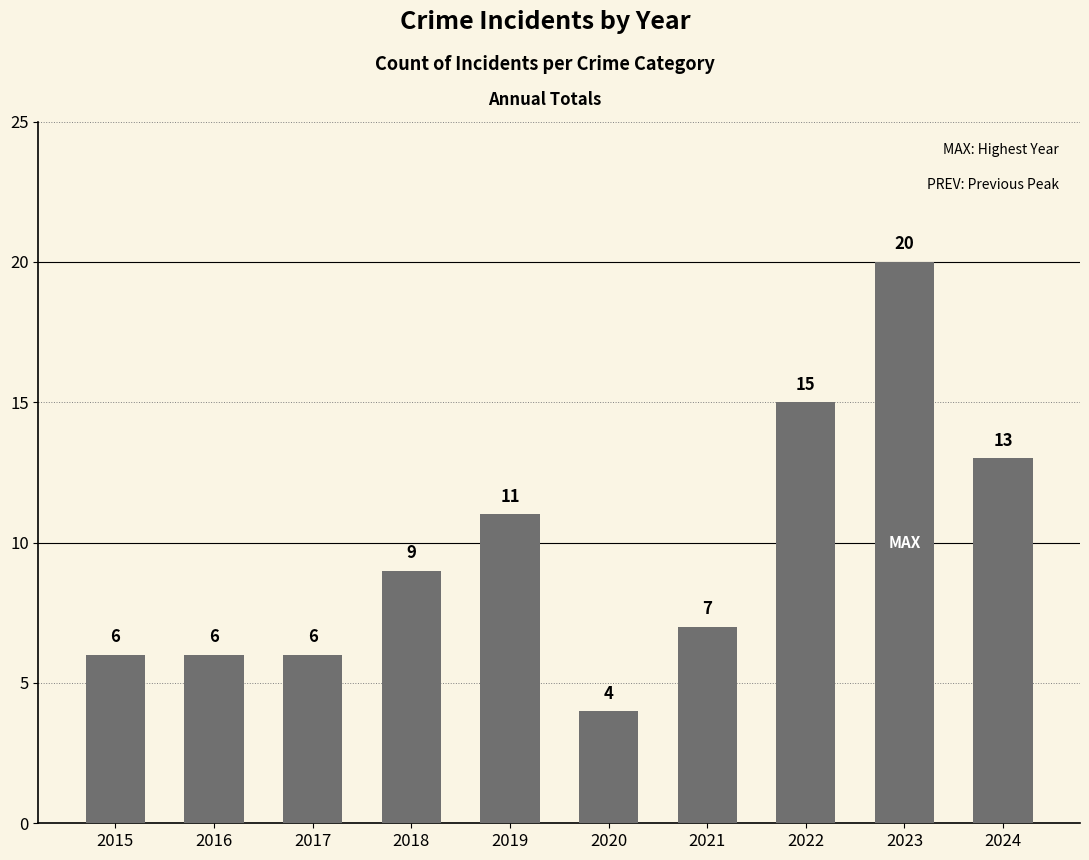

The value at 2021 is 10. True or false?

False